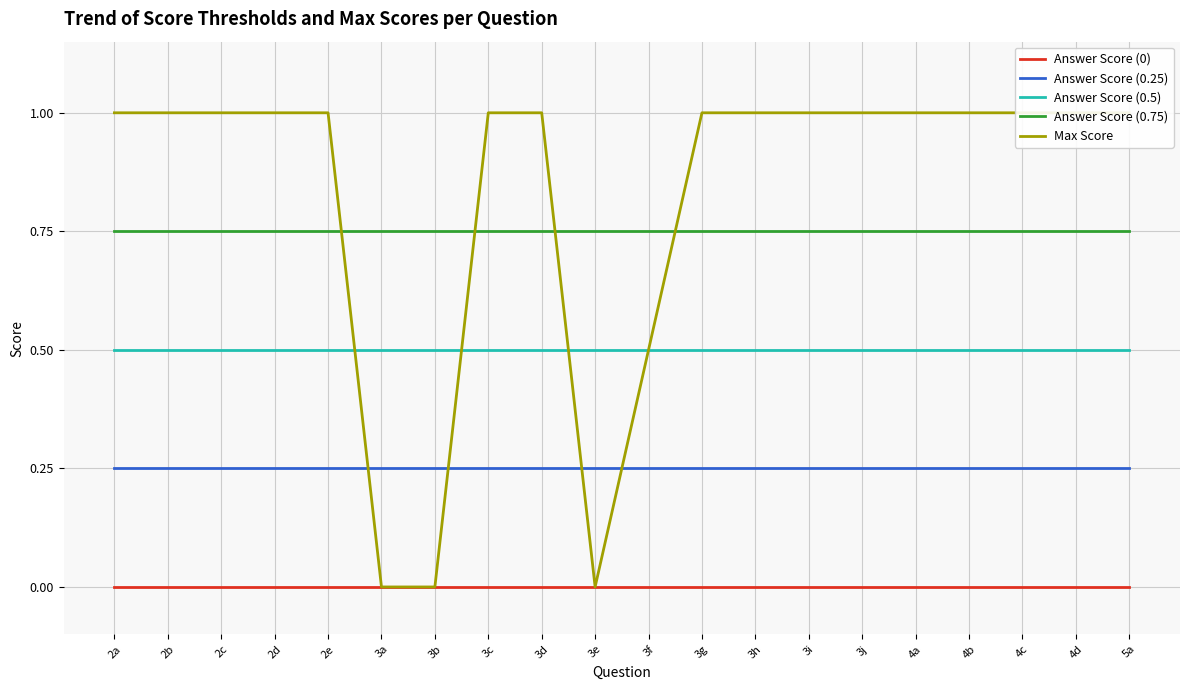

Between 2c and 2b, which is larger?

2c